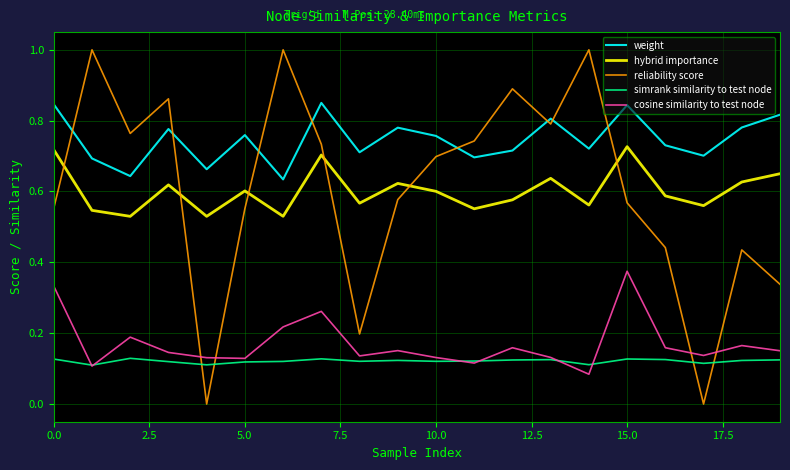

At how many categories does at least one series exceed 0?

20